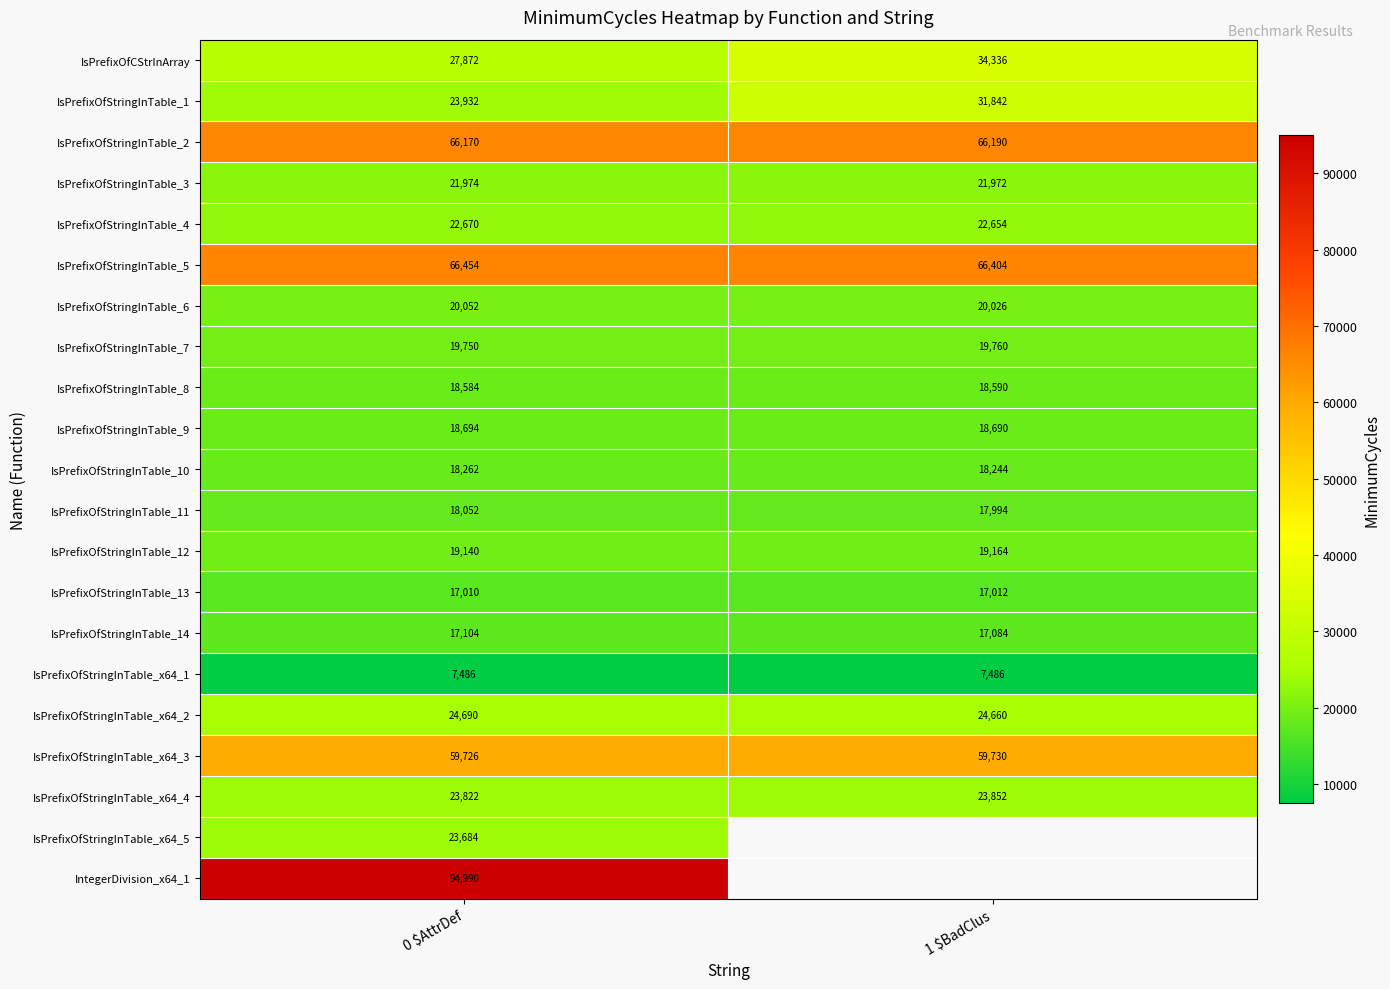

What is the greatest value displayed?

94990